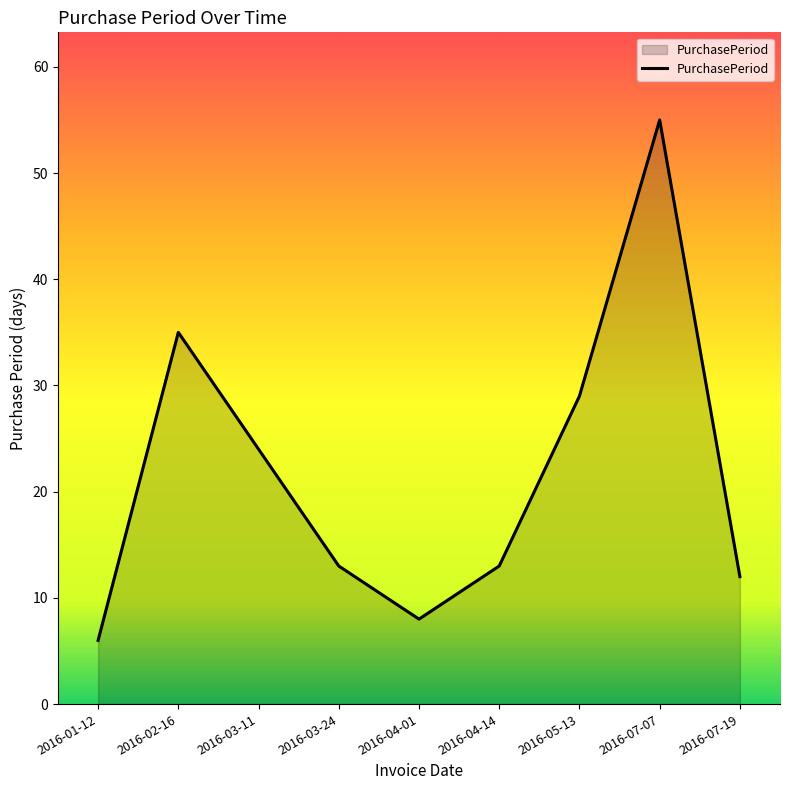

Reading left to right, transcribe all the data shown in this chart.

6	35	24	13	8	13	29	55	12